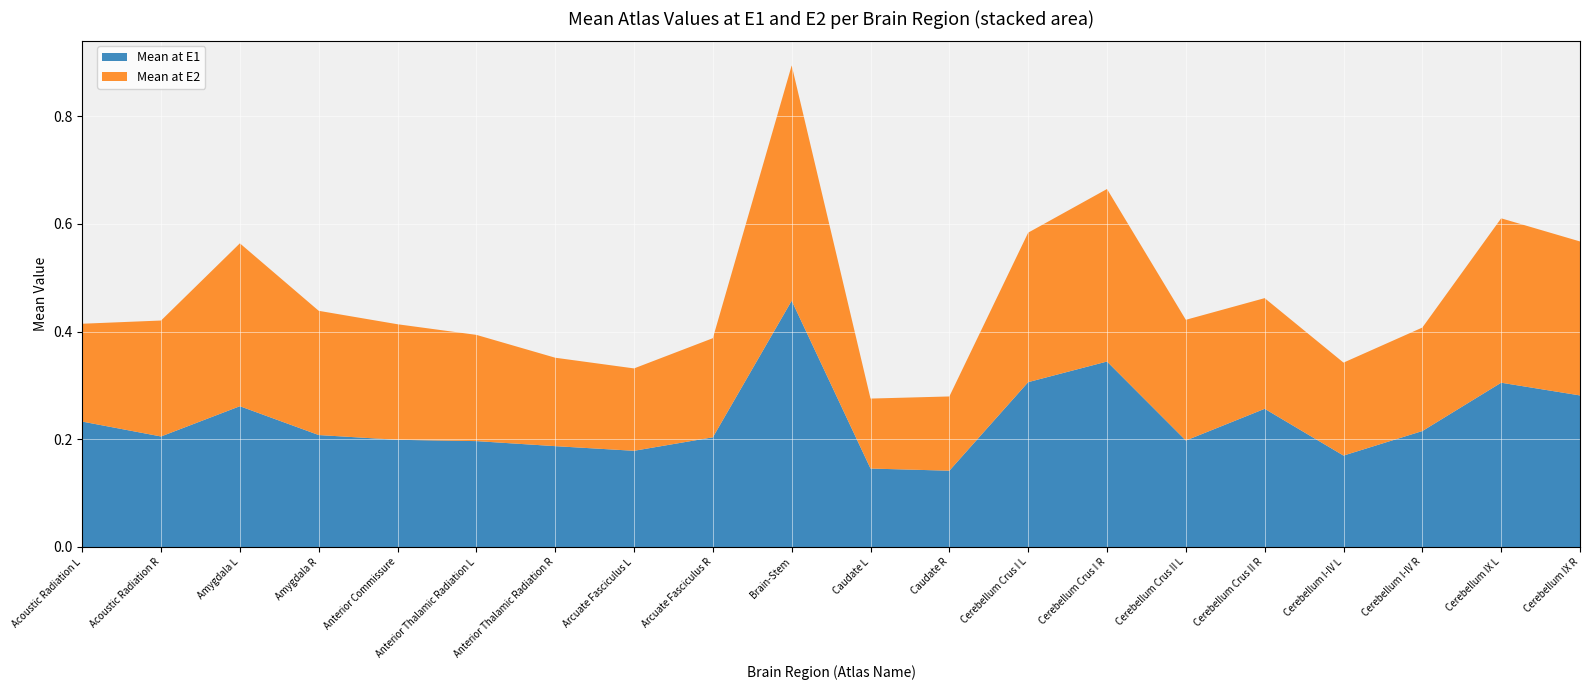

Reading left to right, extract all data points from this chart.

Mean at E1: 0.2	0.2	0.3	0.2	0.2	0.2	0.2	0.2	0.2	0.5	0.1	0.1	0.3	0.3	0.2	0.3	0.2	0.2	0.3	0.3
Mean at E2: 0.2	0.2	0.3	0.2	0.2	0.2	0.2	0.2	0.2	0.4	0.1	0.1	0.3	0.3	0.2	0.2	0.2	0.2	0.3	0.3